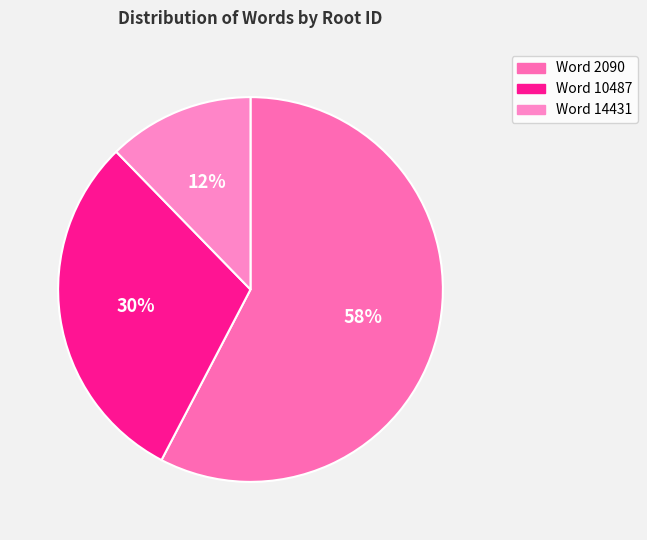

How many segments does this pie chart have?

3